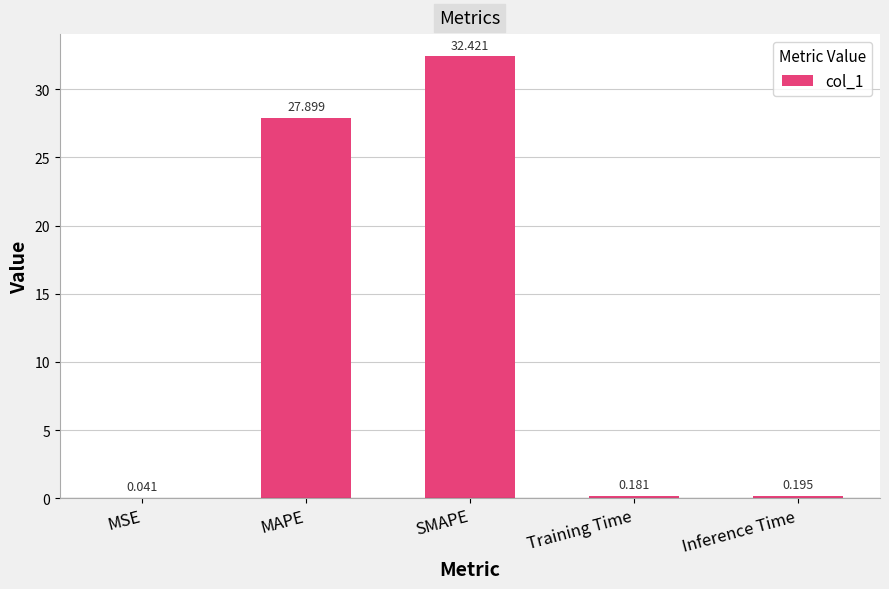

Which has a higher value, Inference Time or MSE?

Inference Time